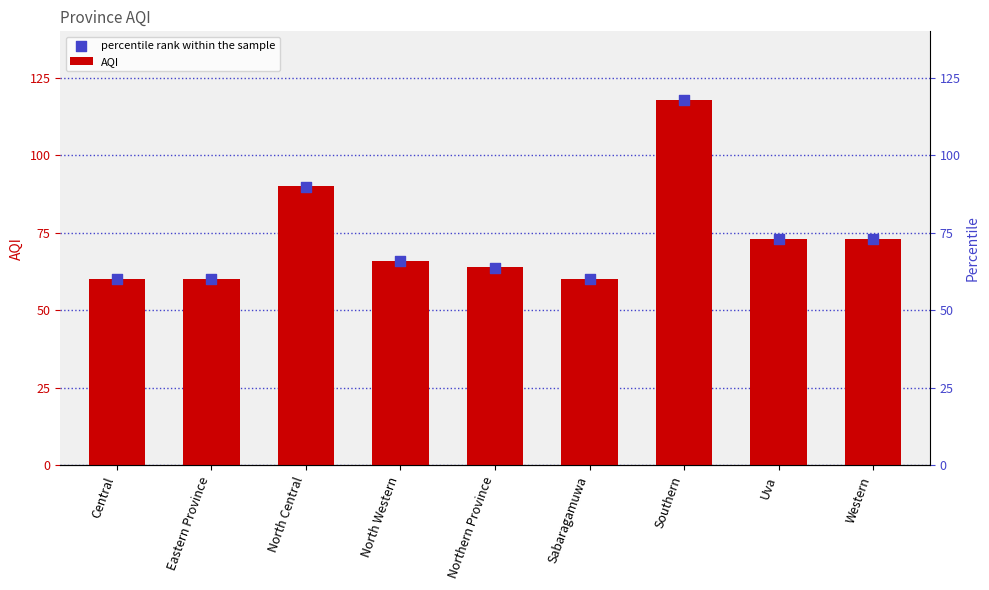

At which category is the sum across all series the highest?

Southern